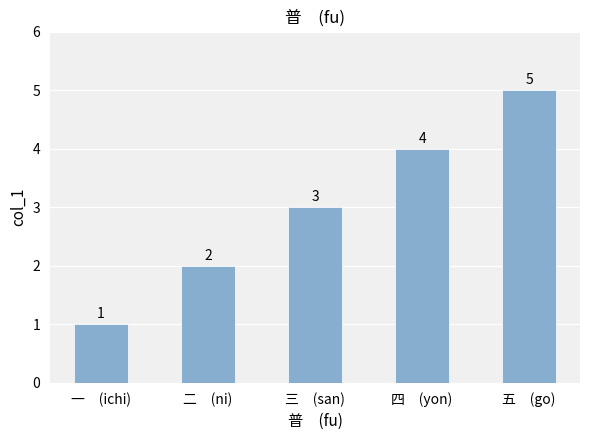

What is the sum of the values at 一　(ichi) and 二　(ni)?

3